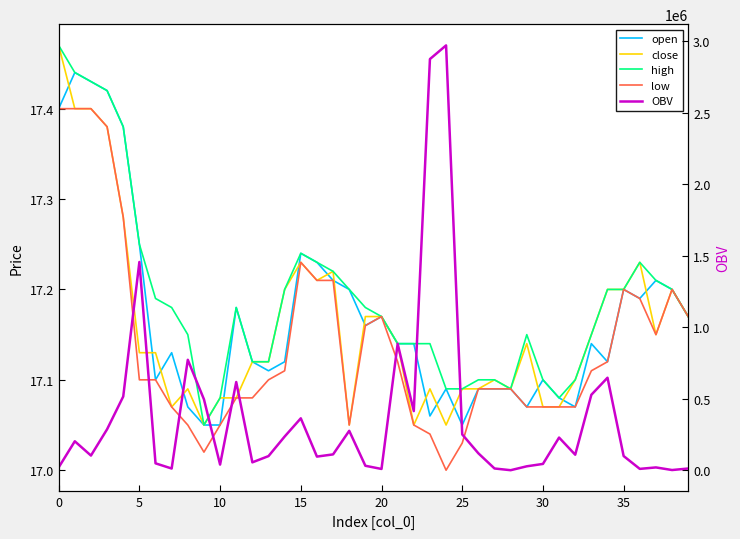

Which series has the largest total across all categories?

OBV